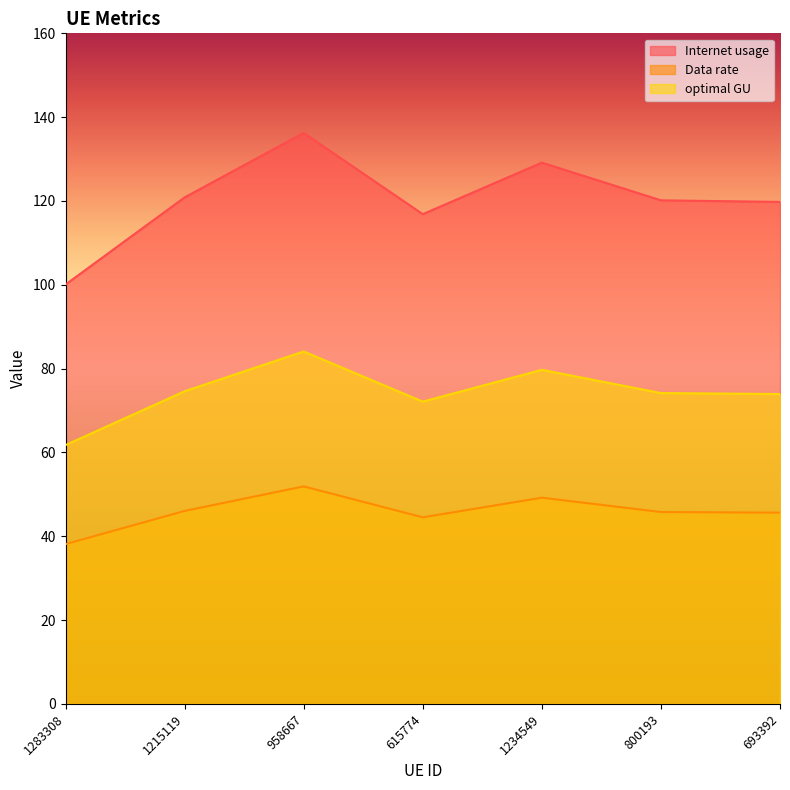

Reading left to right, what are all the values shown in this chart?

Internet usage: 100.1	120.9	136.2	116.9	129.1	120.2	119.8
Data rate: 38.1	46.0	51.9	44.5	49.2	45.8	45.6
optimal GU: 61.8	74.6	84.1	72.1	79.7	74.2	73.9